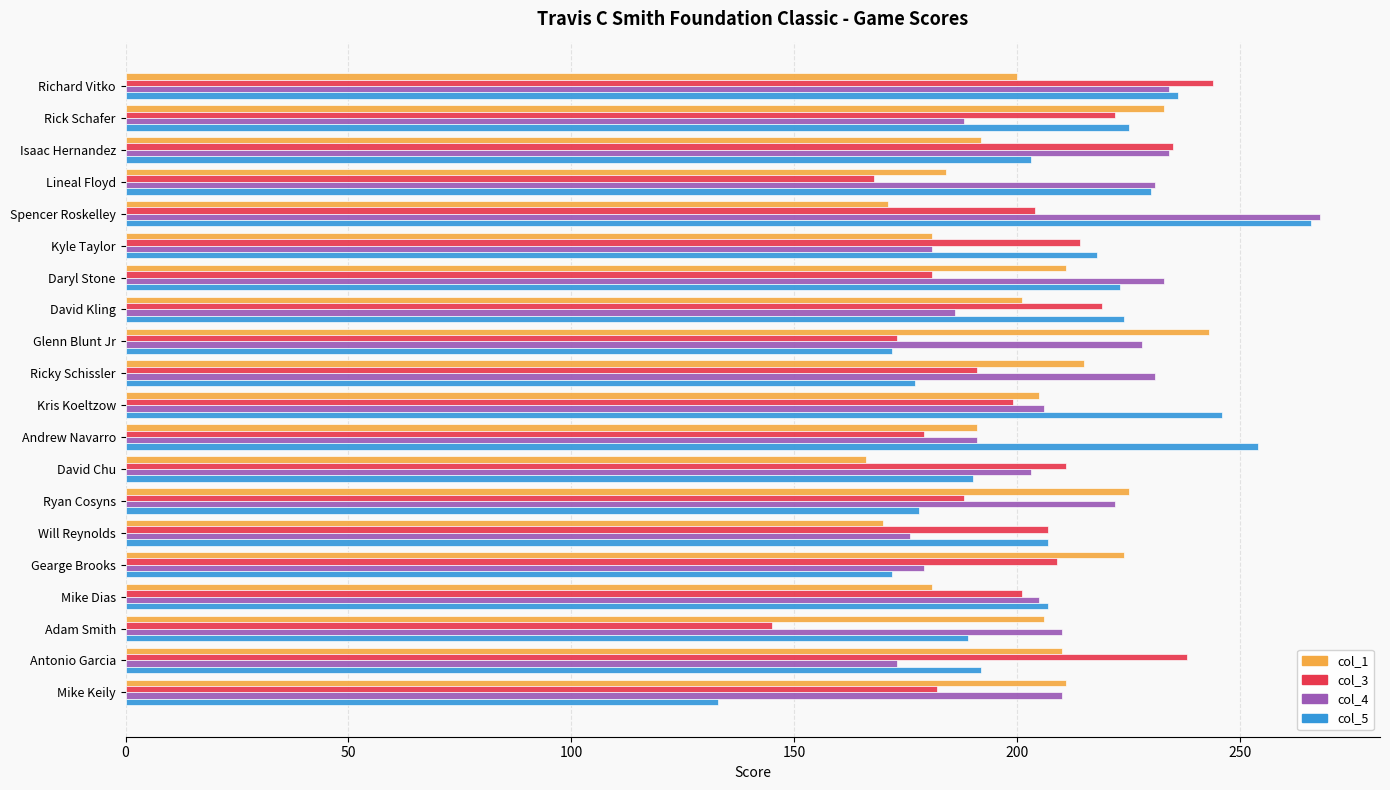

Which series has the widest spread of values?

col_5